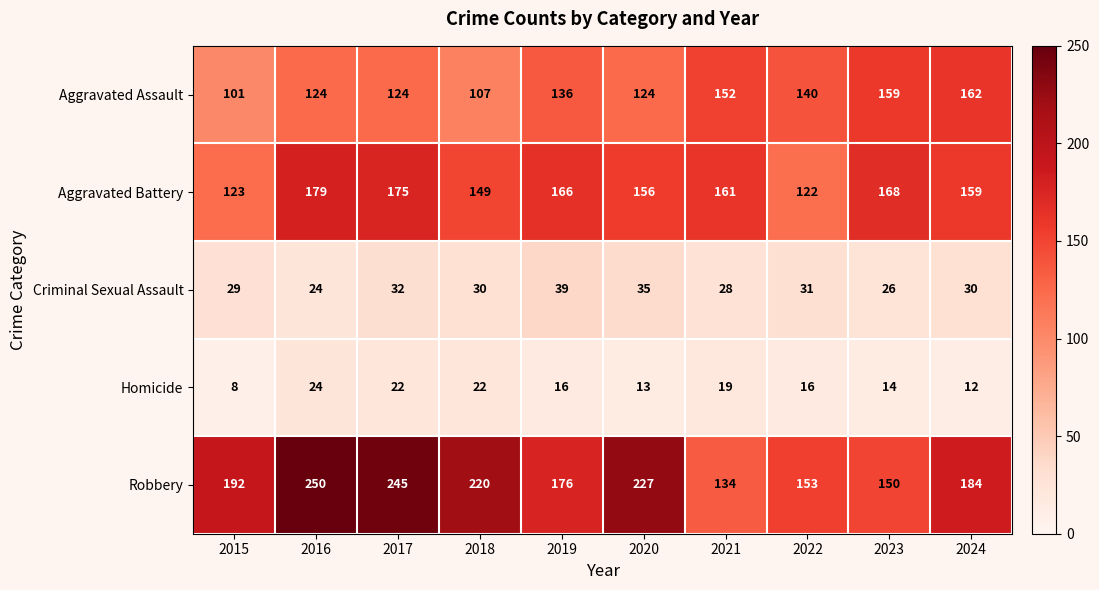

How many data points in Robbery are less than 192?

5